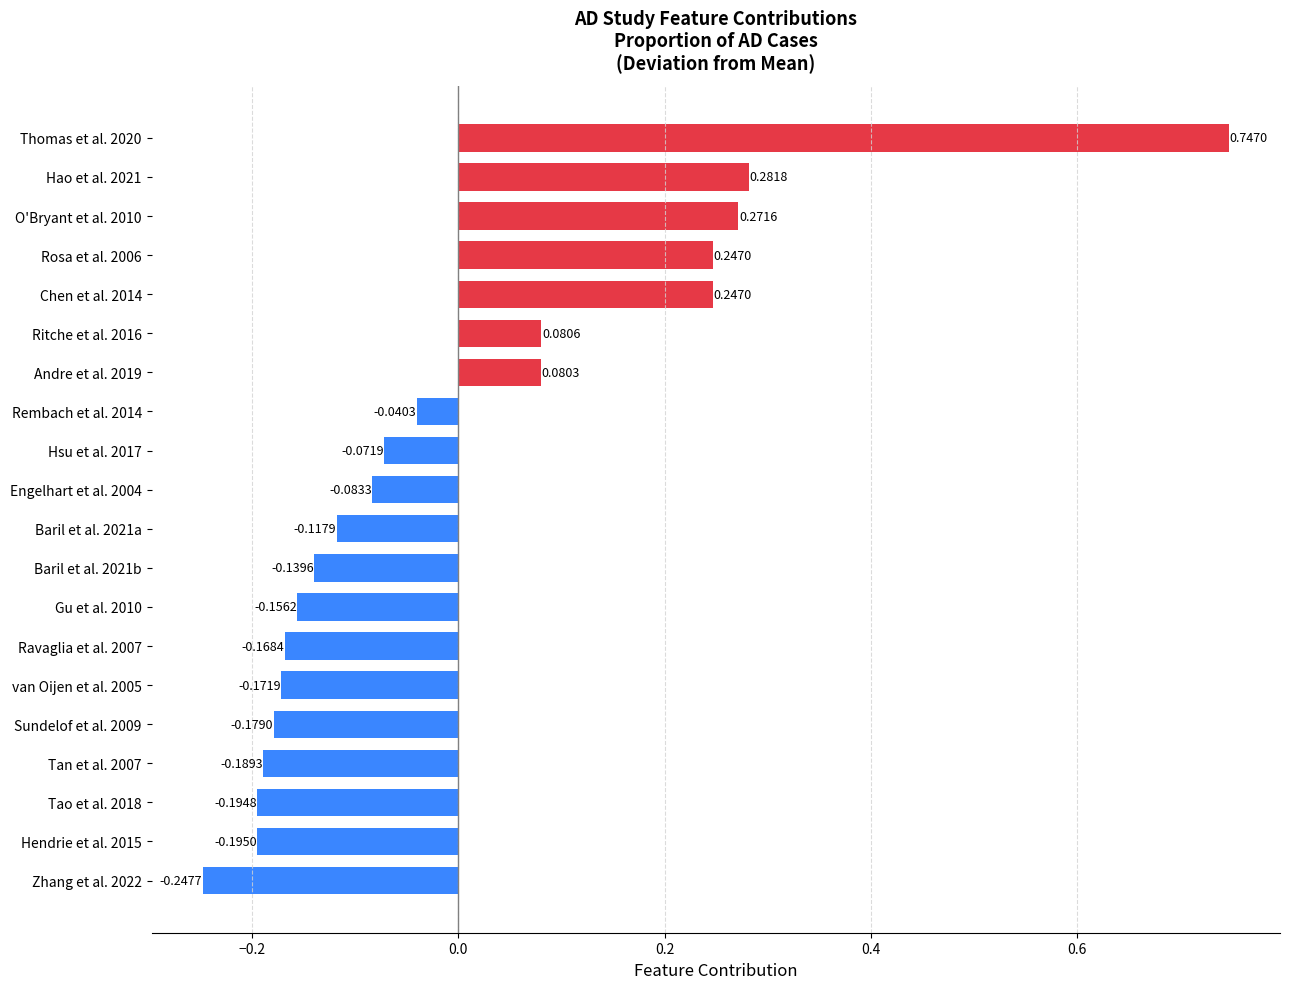

What is the change in value from Hsu et al. 2017 to Chen et al. 2014?

+0.3